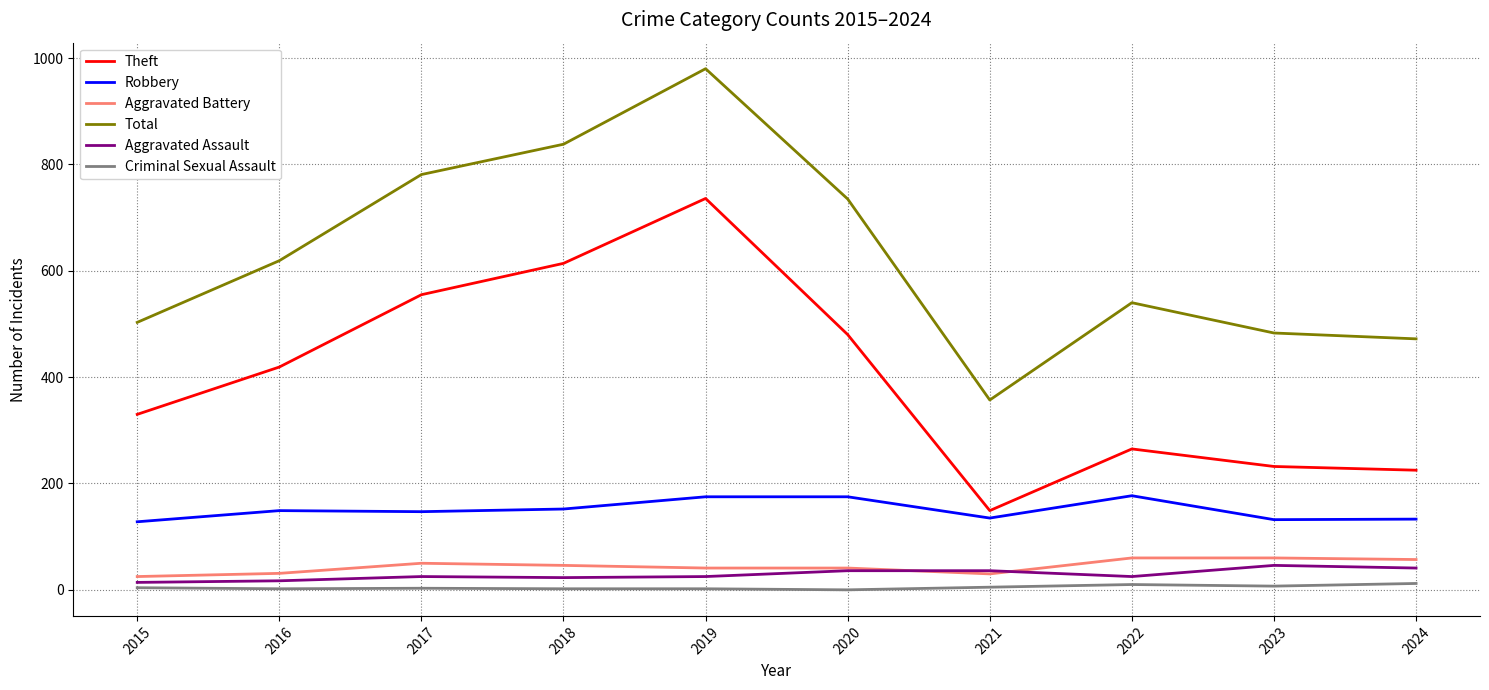

The value of Aggravated Assault at 2022 is 25. True or false?

True